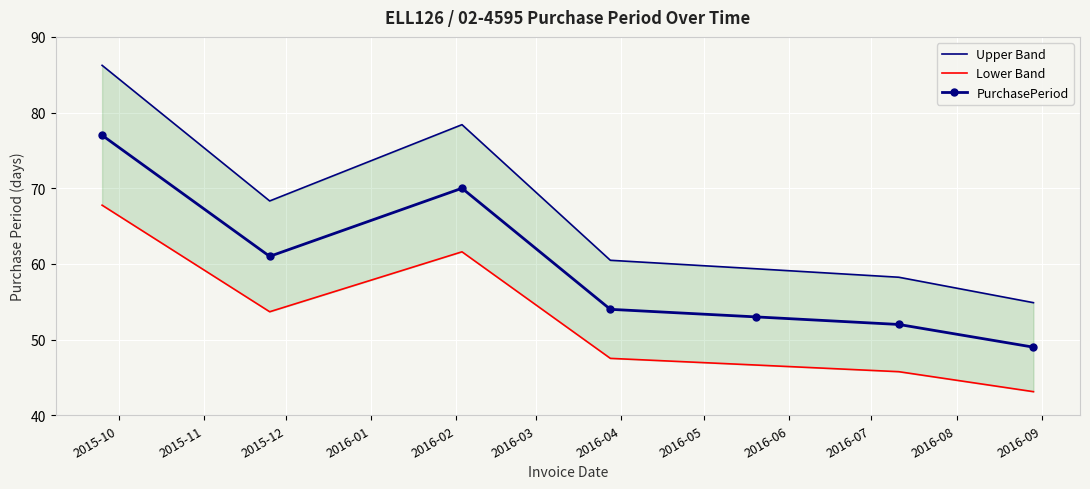

List the series in order of their peak value, highest first.

Upper Band, PurchasePeriod, Lower Band